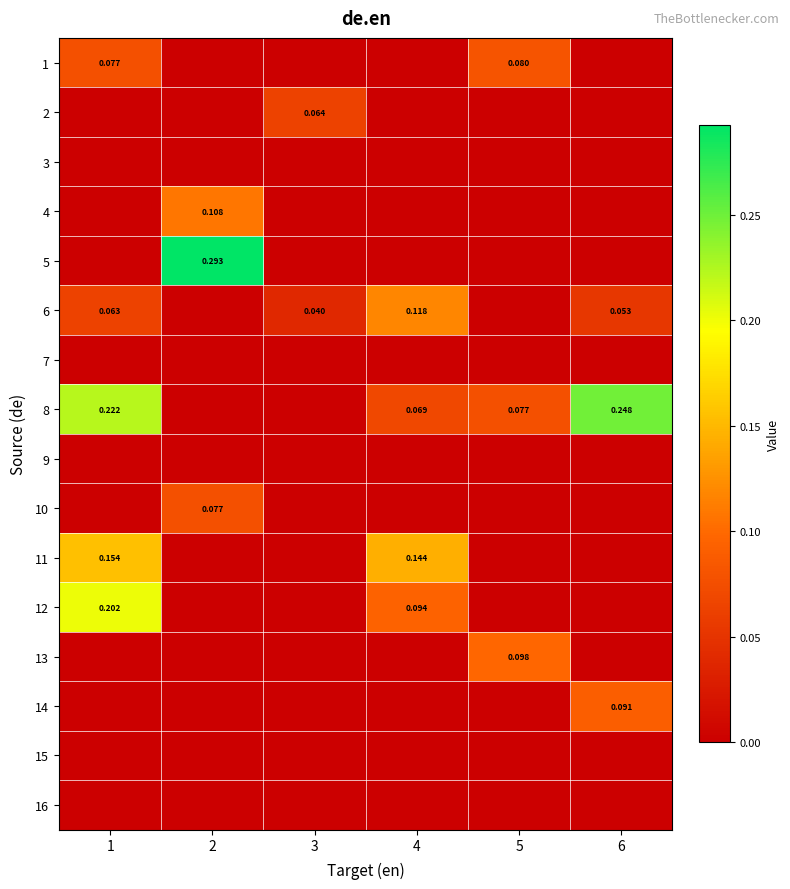

What is the difference between the 1 values at 3 and 1?

0.1